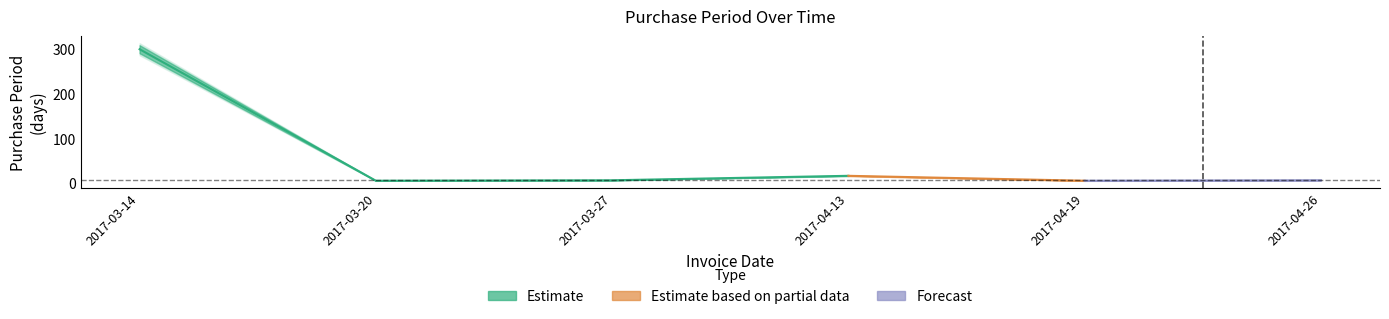

Rank the categories by value from lowest to highest.

2017-03-20, 2017-04-19, 2017-03-27, 2017-04-26, 2017-04-13, 2017-03-14